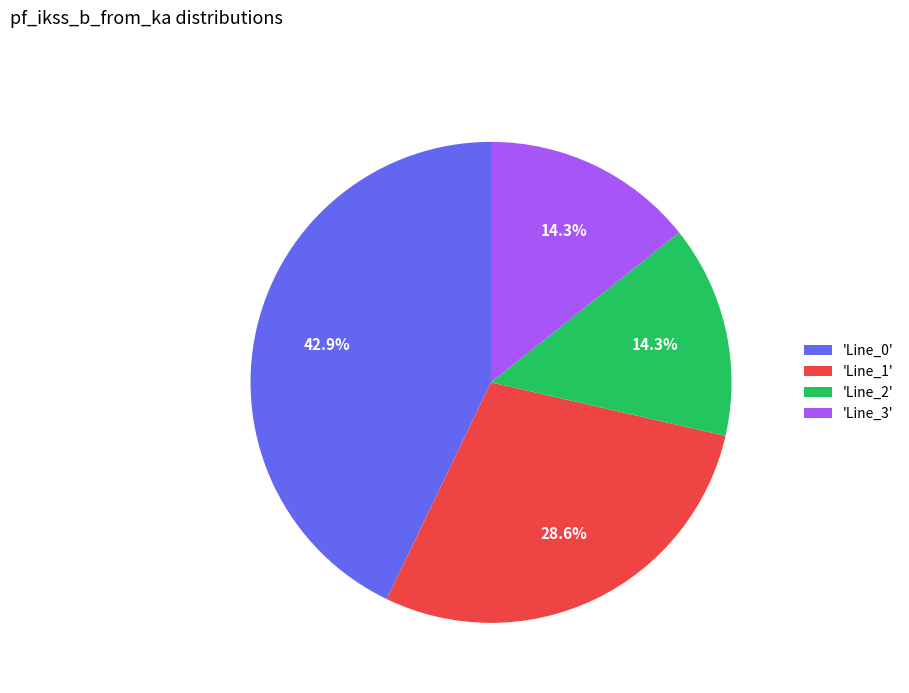

How many segments does this pie chart have?

4